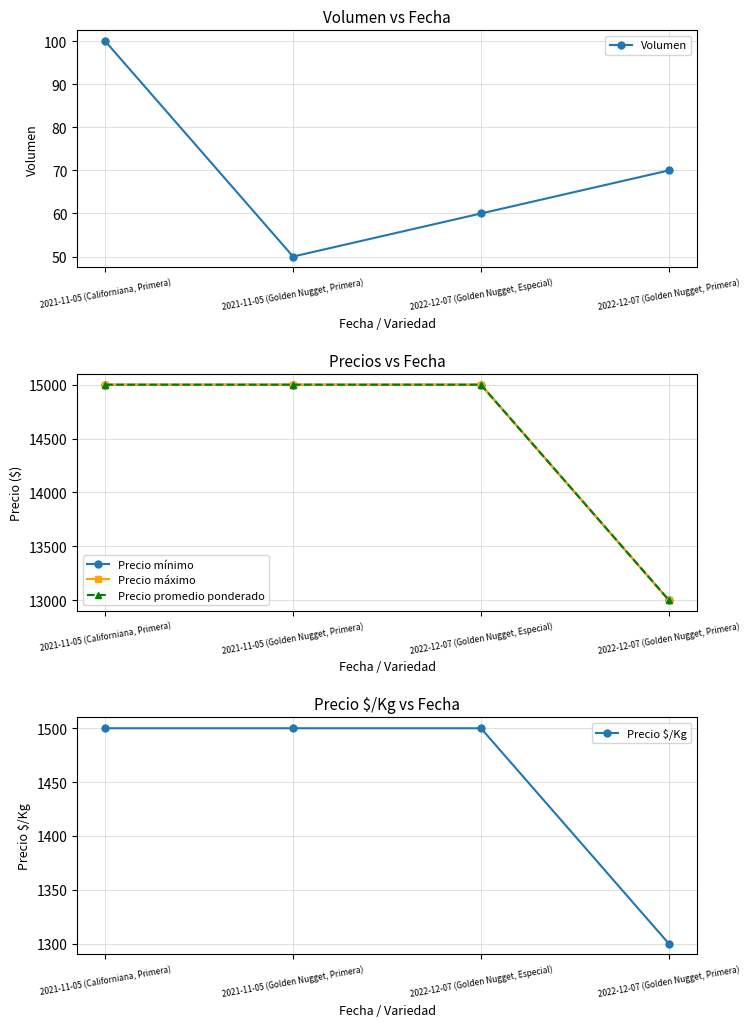

The value of Precio máximo at 2021-11-05 (Golden Nugget, Primera) is 19528. True or false?

False